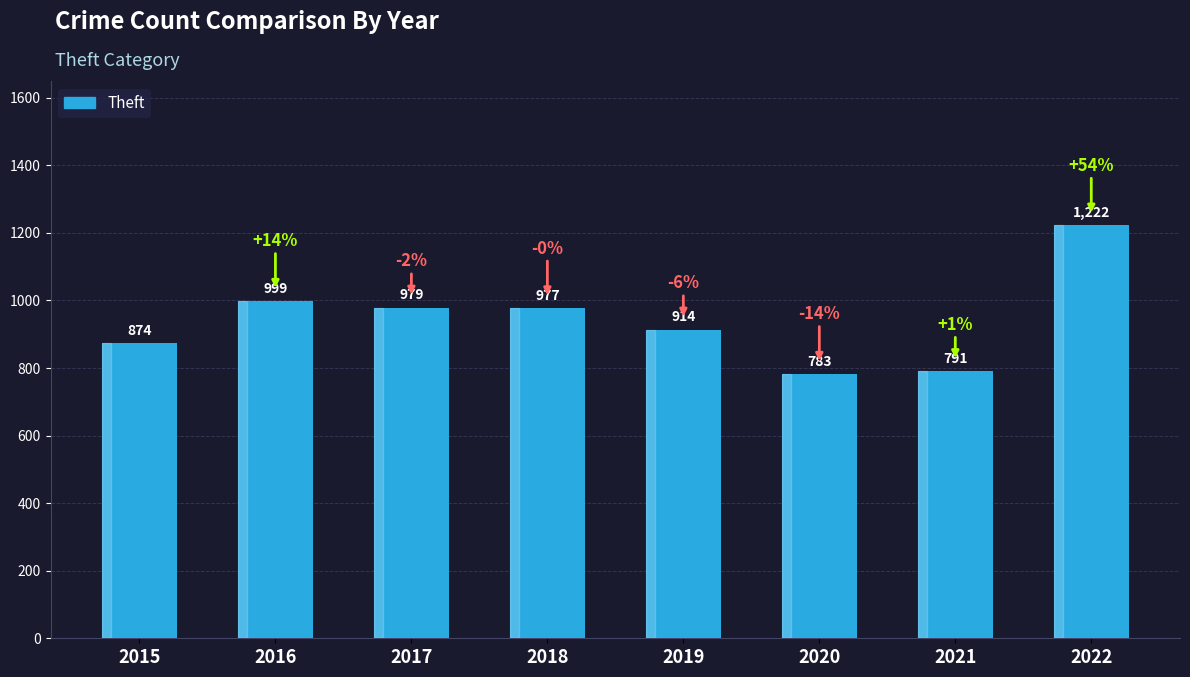

How many series are shown in this chart?

1